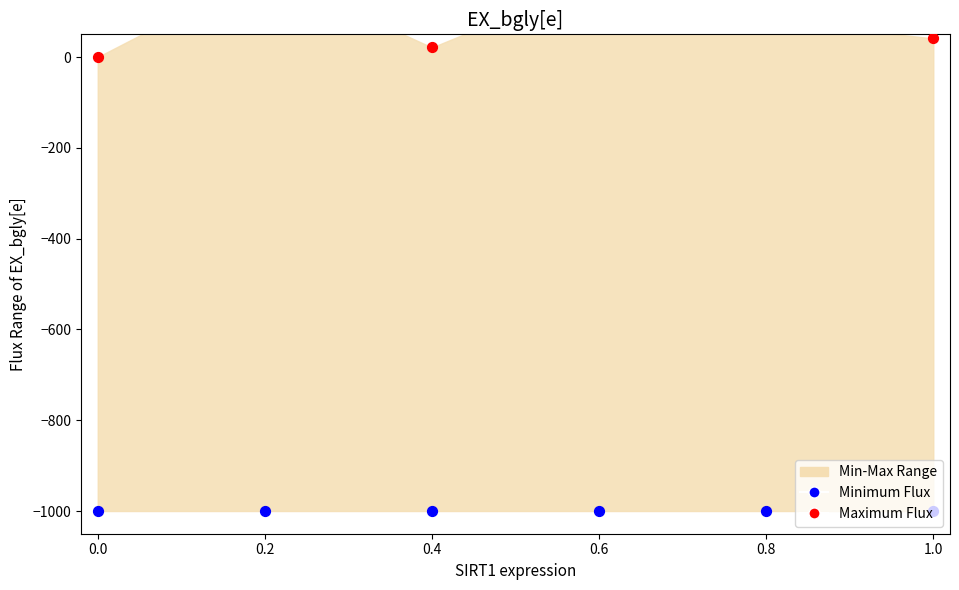

Is the value of Minimum Flux at 0.4 greater than the value of Maximum Flux at 0.0?

No